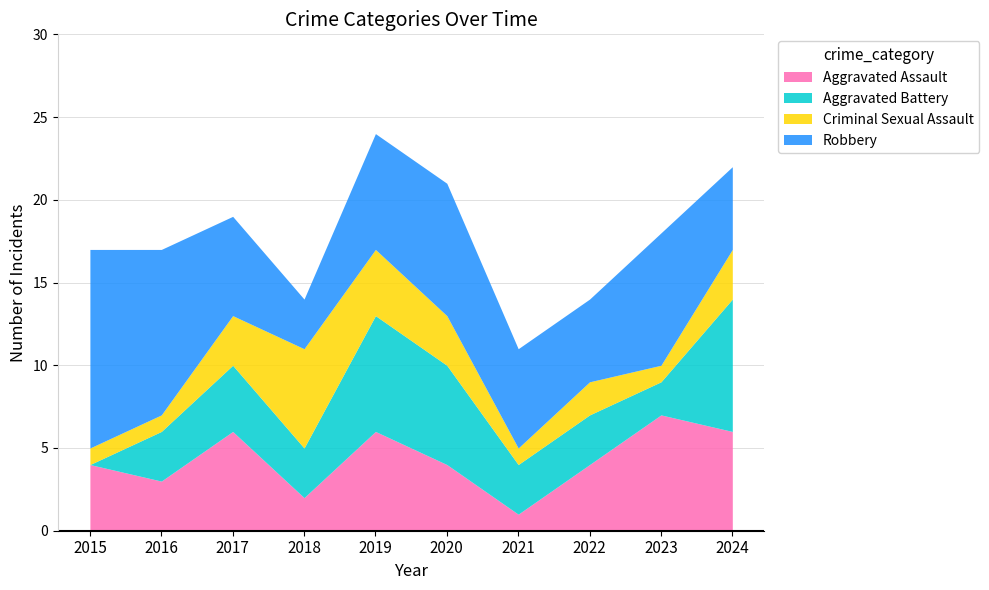

After their last crossing, which series has the higher values: Robbery or Aggravated Assault?

Aggravated Assault